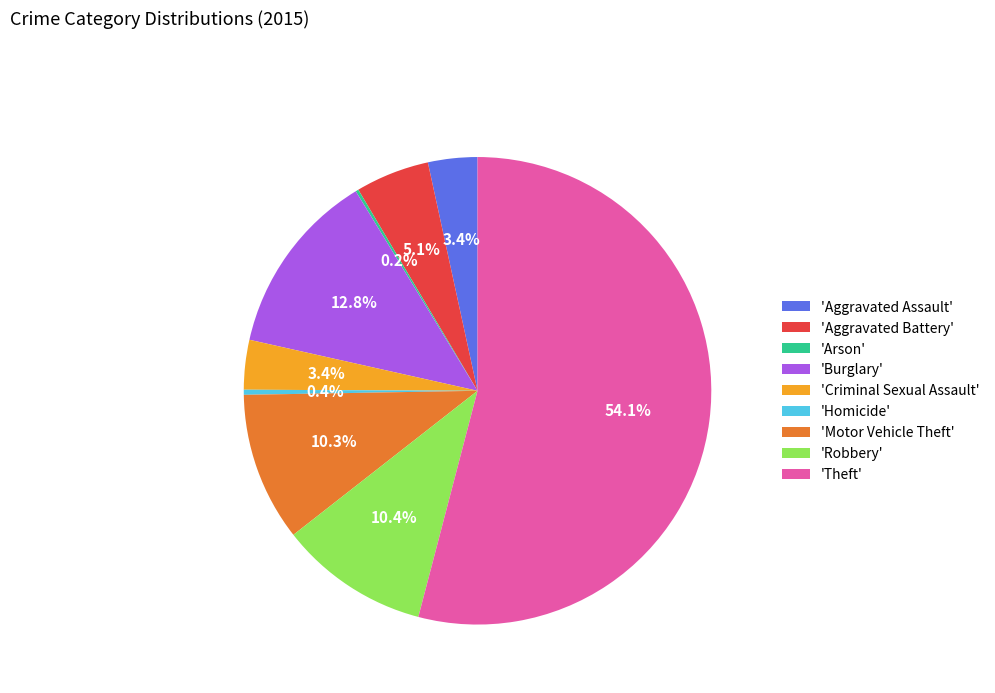

Which category has the biggest portion of the pie?

'Theft'